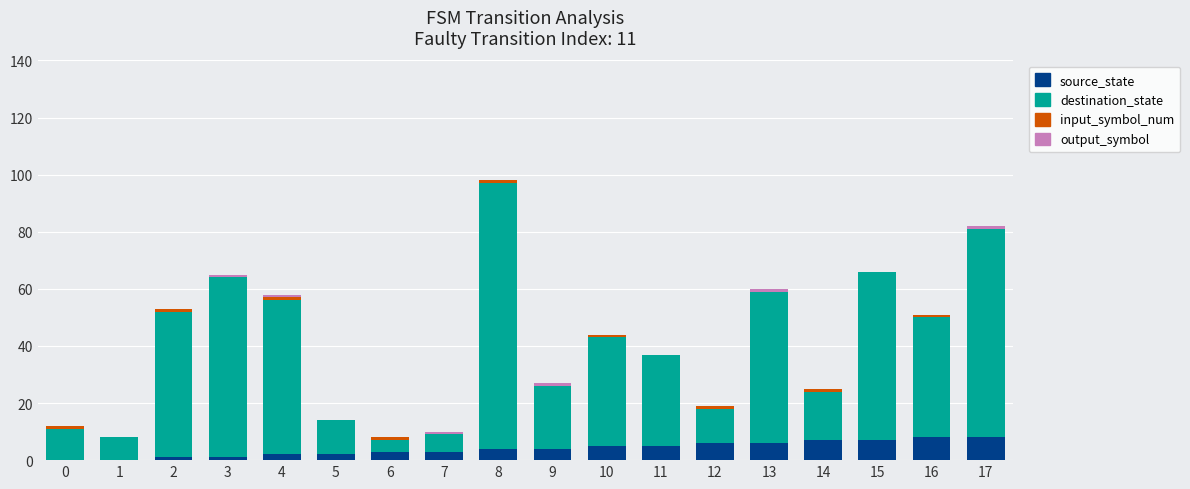

The value of source_state at 0 is 5. True or false?

False